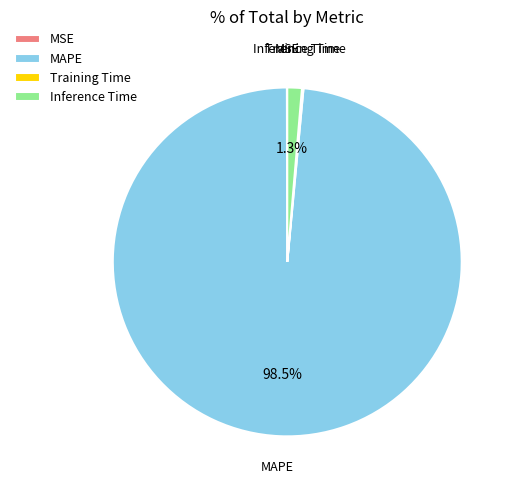

Which category accounts for the majority?

MAPE